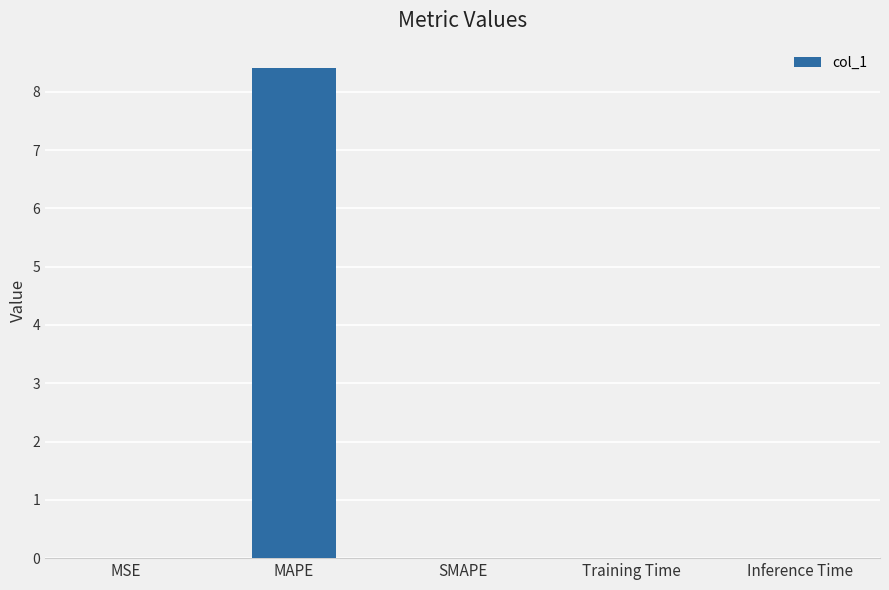

Between MAPE and Inference Time, which is larger?

MAPE